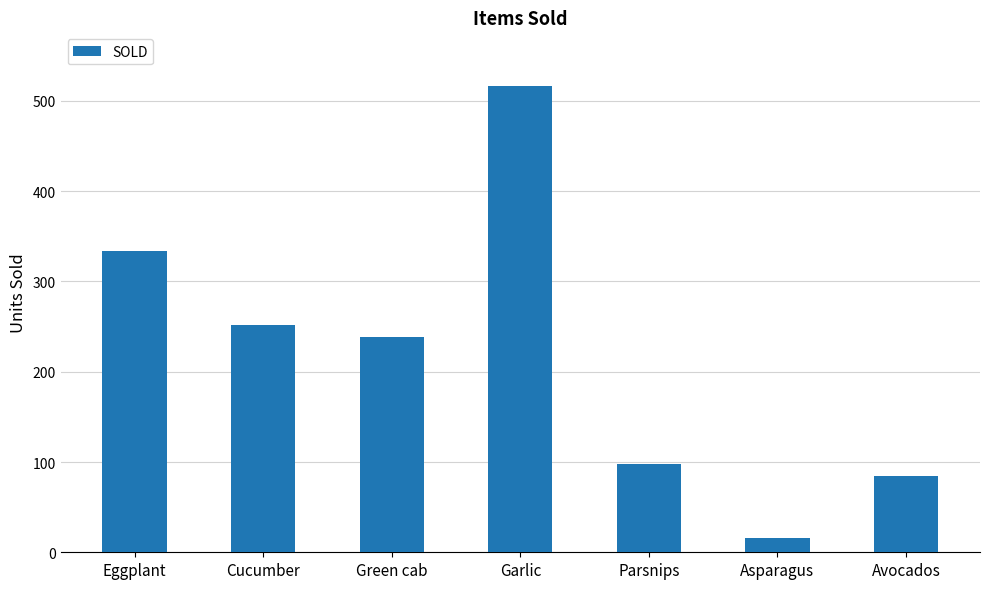

What is the maximum value shown in the chart?

516